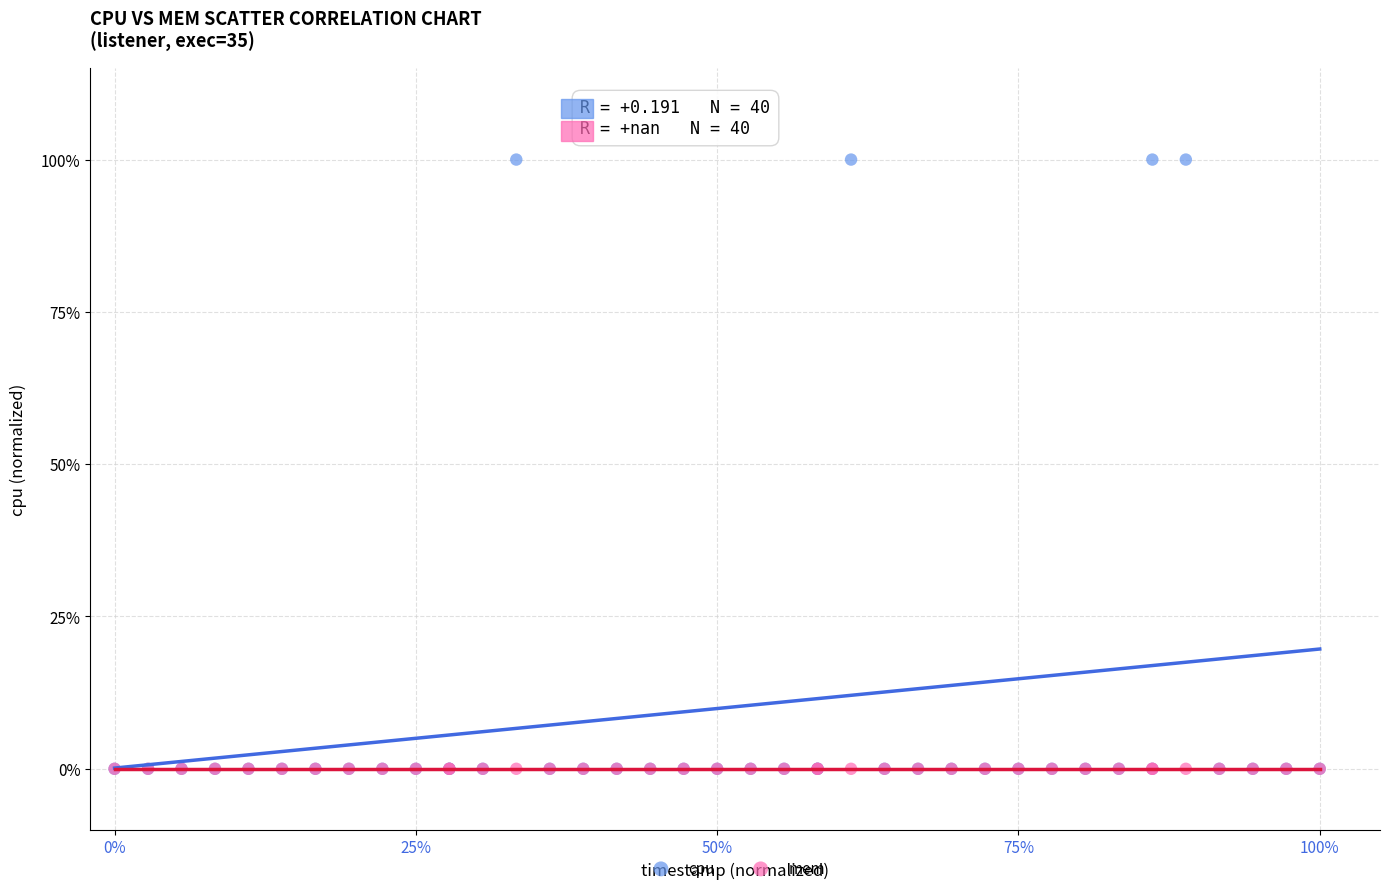

Which series contains the highest Y value?

cpu